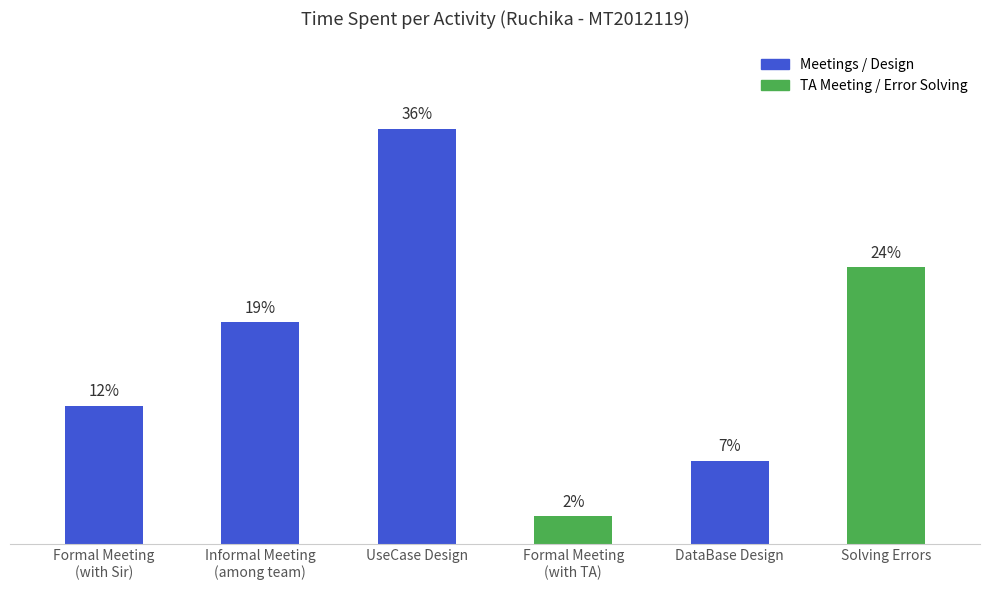

Are the bars horizontal?

No